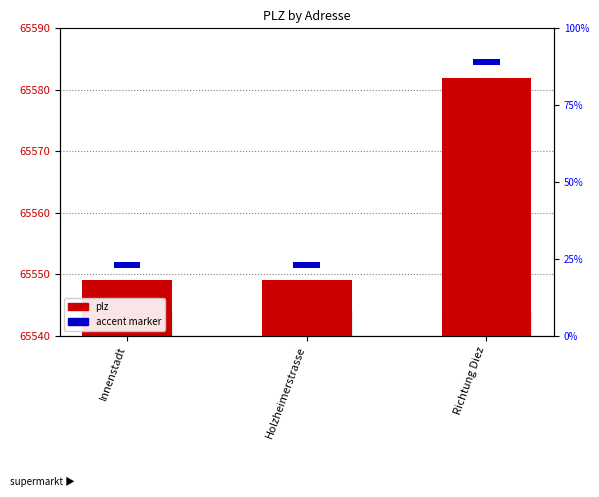

What position from the right is Richtung Diez?

1